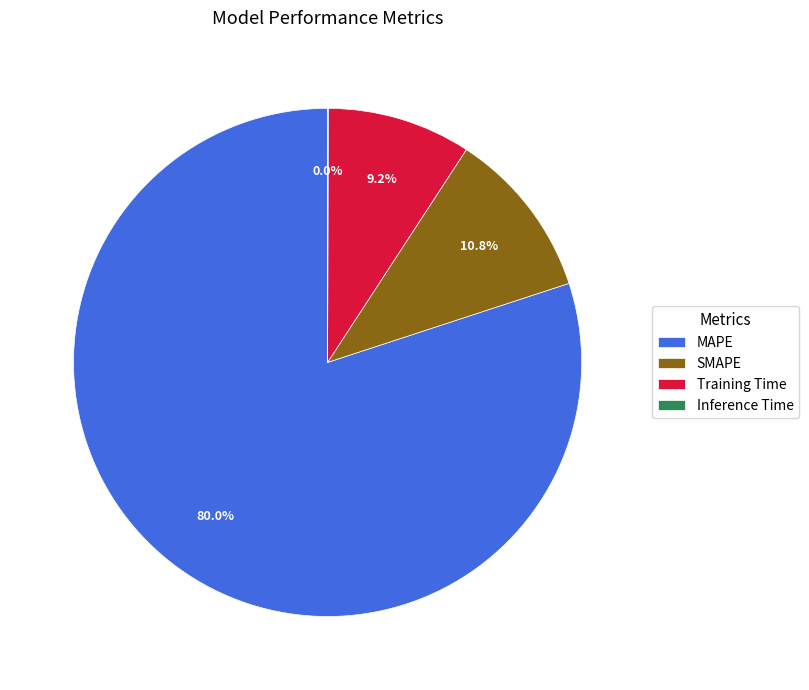

How much of the chart is everything except Training Time?

90.8%